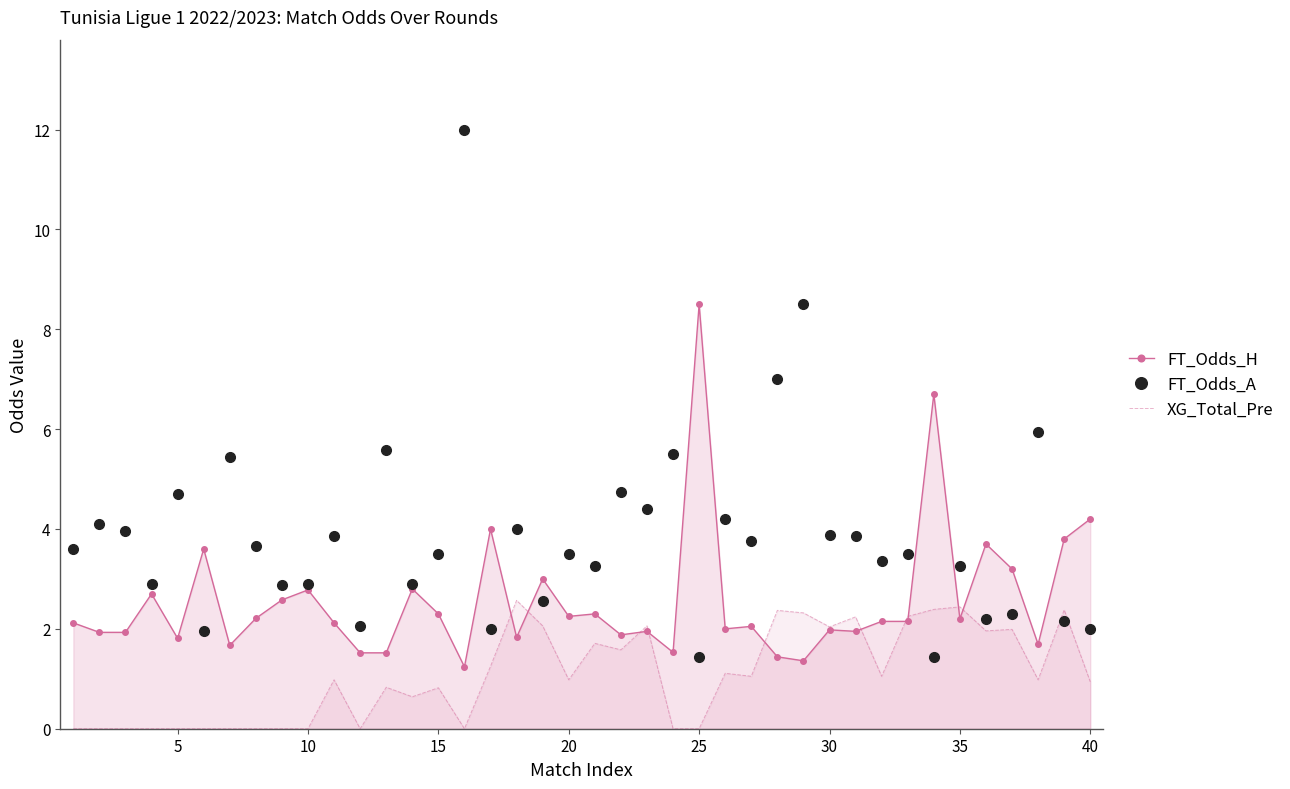

Rank the series by their maximum value, from lowest to highest.

XG_Total_Pre, FT_Odds_H, FT_Odds_A